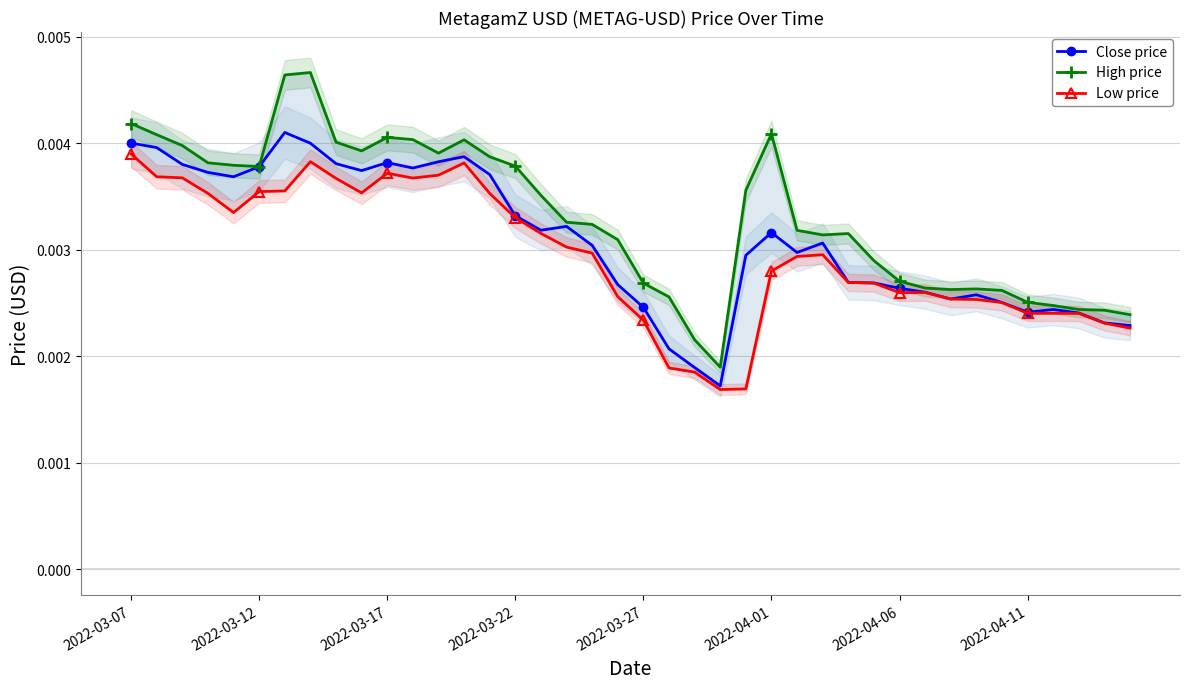

Rank the series by their average value, from highest to lowest.

High price, Close price, Low price